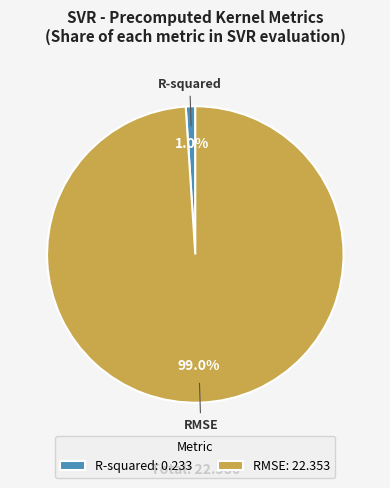

To the nearest percent, what is the difference between the RMSE and R-squared slice percentages?

98%